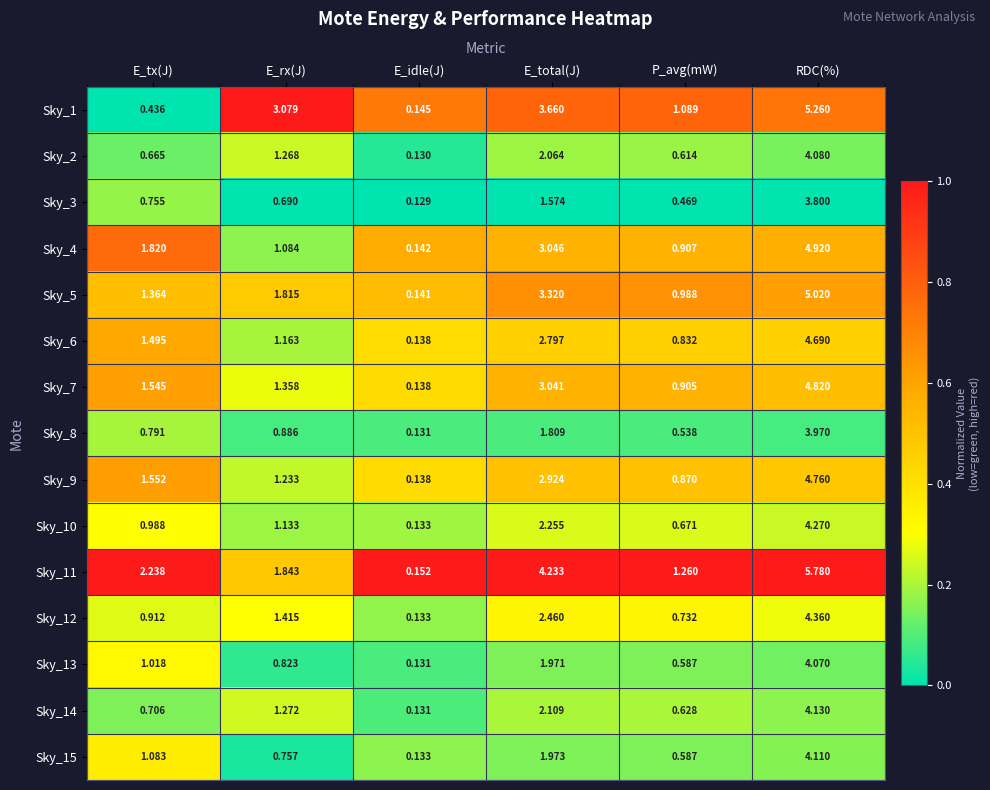

At which category is the sum across all series the highest?

RDC(%)